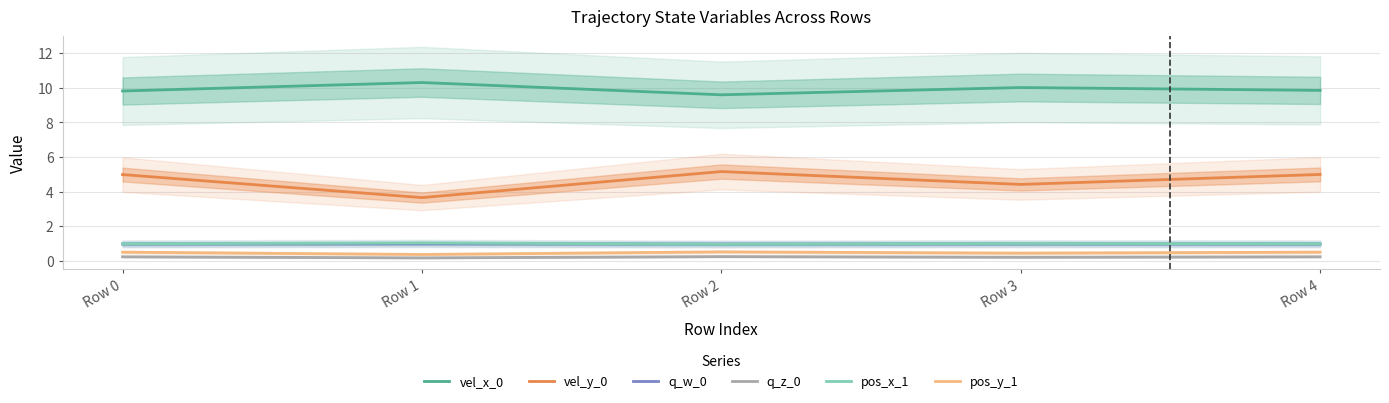

What is the minimum value shown in the chart?

0.2